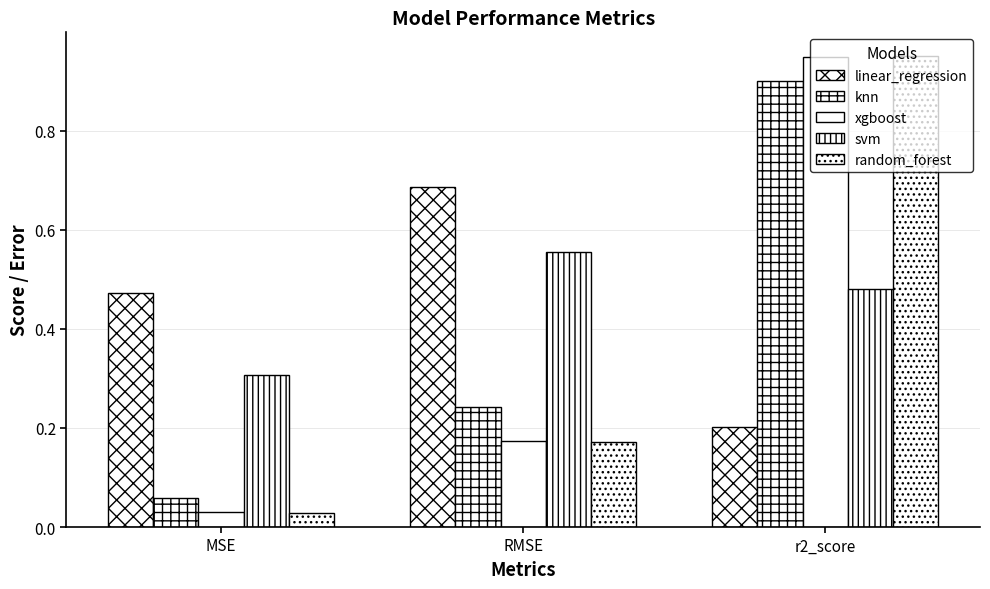

Between MSE and r2_score, which is larger?

MSE